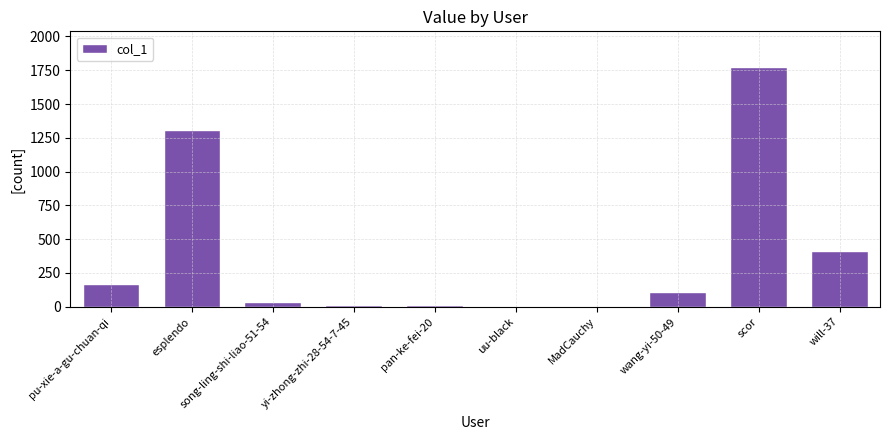

What is the sum of all values?

3834